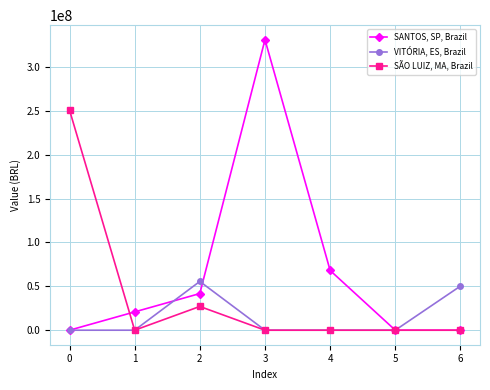

What is the average value of the VITÓRIA, ES, Brazil series?

15124200.8